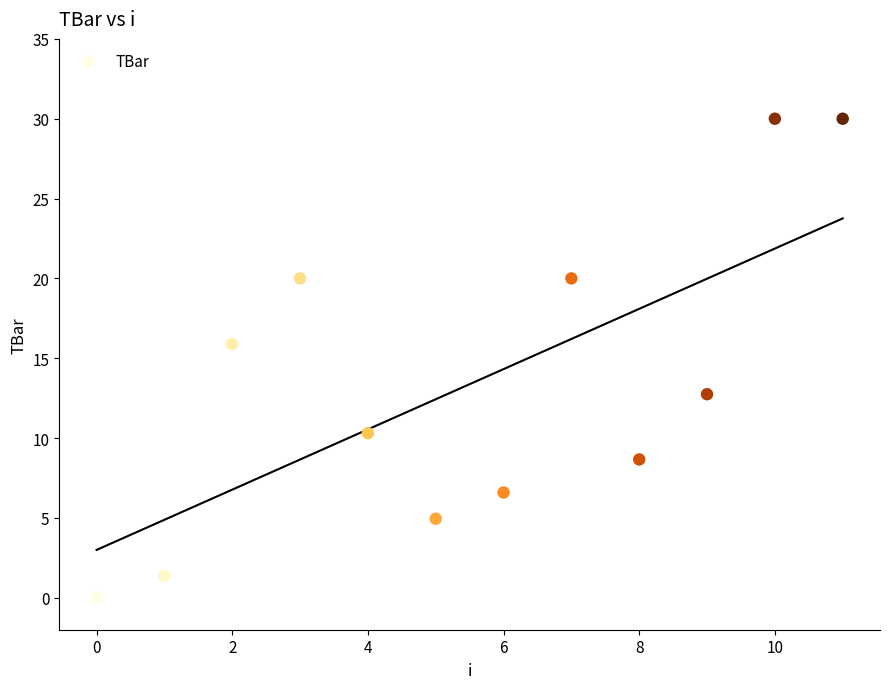

What Y value in the scatter plot is closest to 15?

15.9